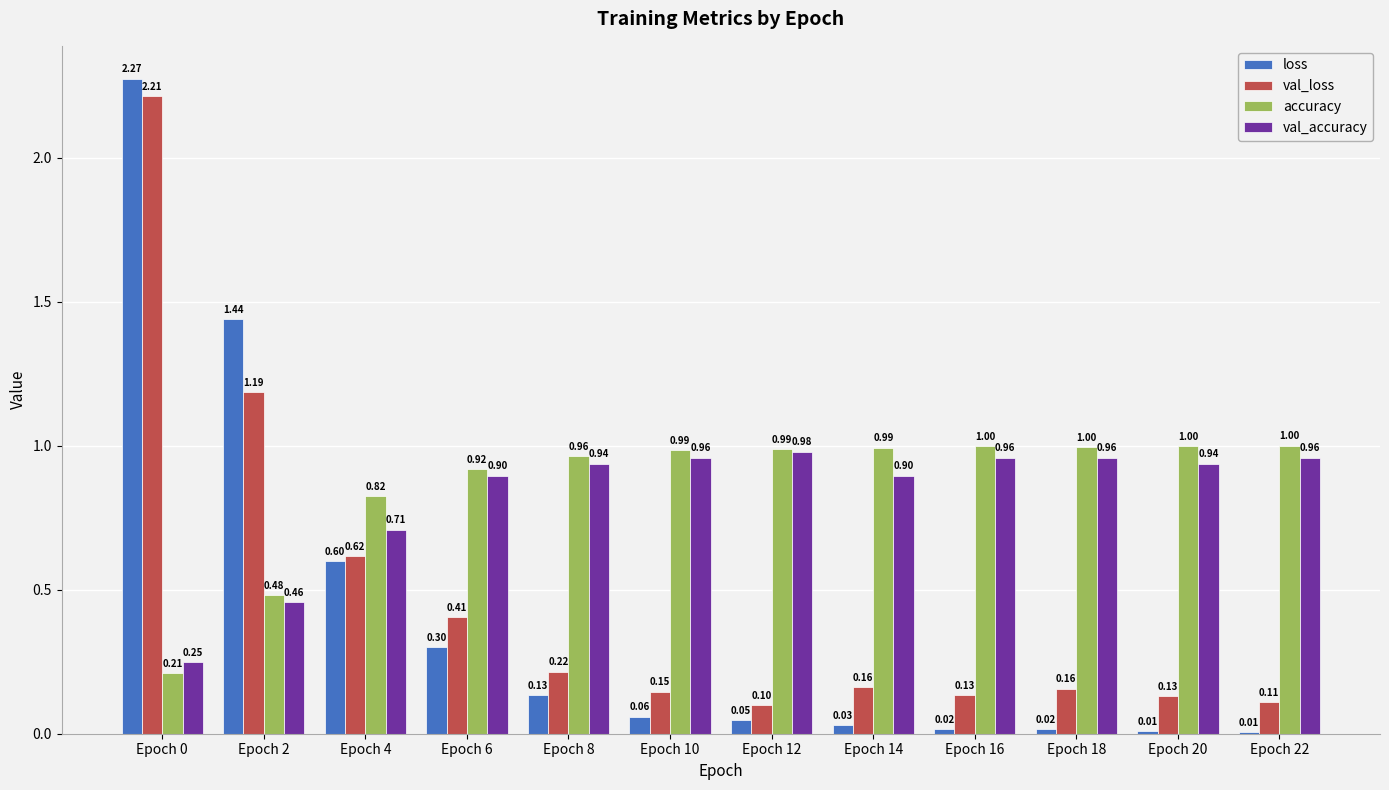

At which label does val_accuracy reach its peak?

Epoch 12